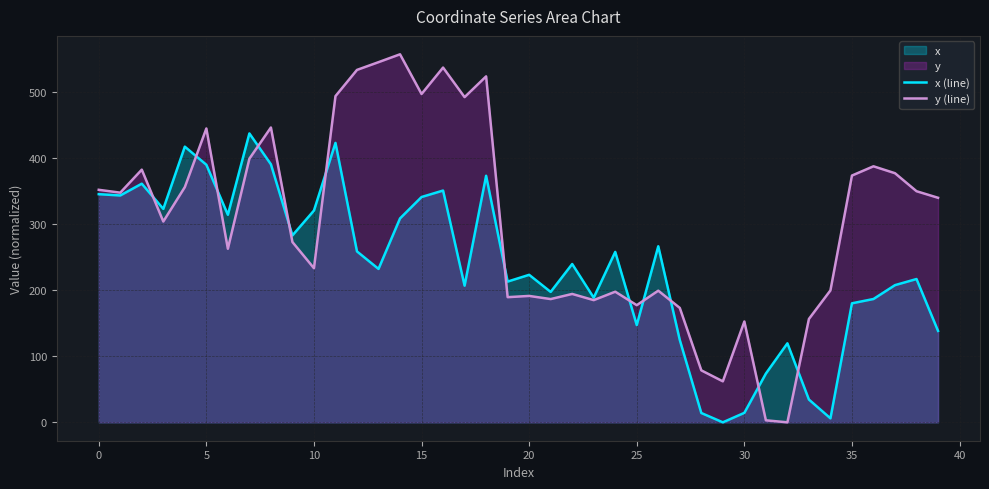

What is the difference between the highest and lowest values at 14?

248.4